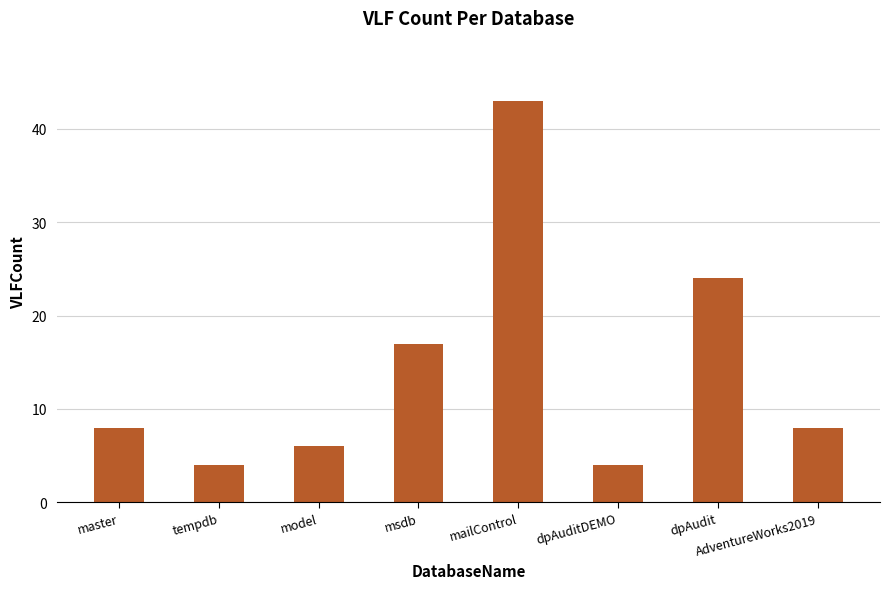

How many series are shown in this chart?

1